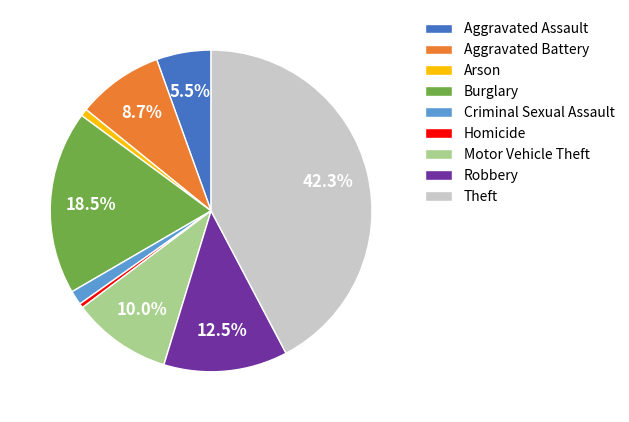

To the nearest percent, what is the combined percentage of Aggravated Assault and Homicide?

6%